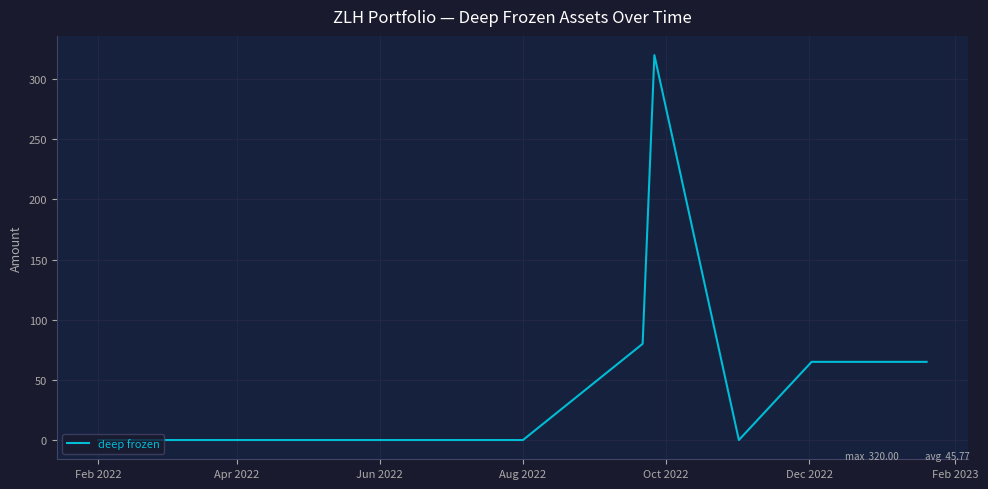

What is the difference between the maximum and minimum values?

320